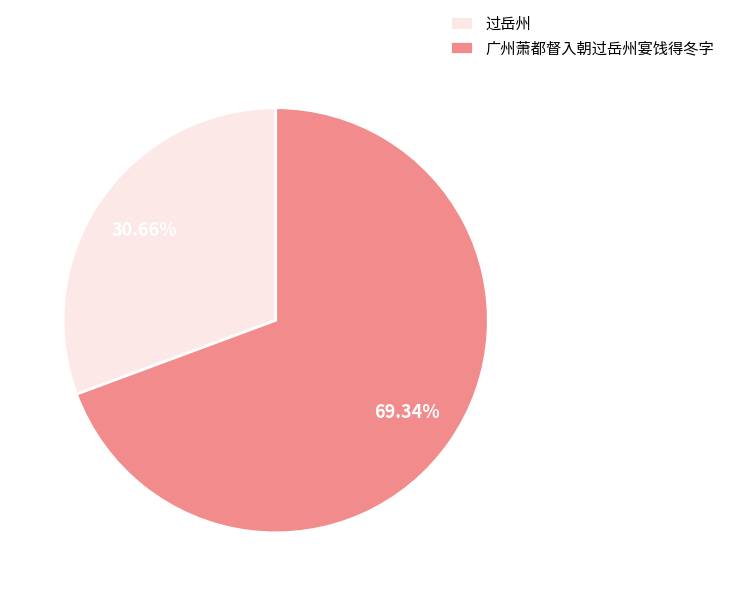

Which category has the smallest portion of the pie?

过岳州